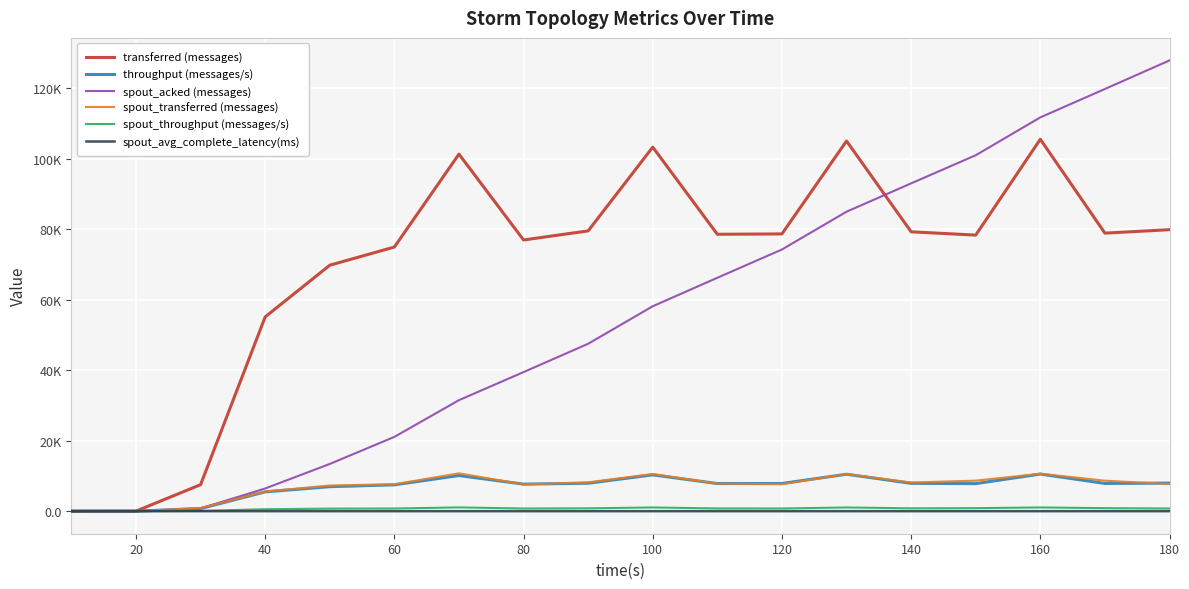

What are all the series names shown in the legend?

transferred (messages), throughput (messages/s), spout_acked (messages), spout_transferred (messages), spout_throughput (messages/s), spout_avg_complete_latency(ms)